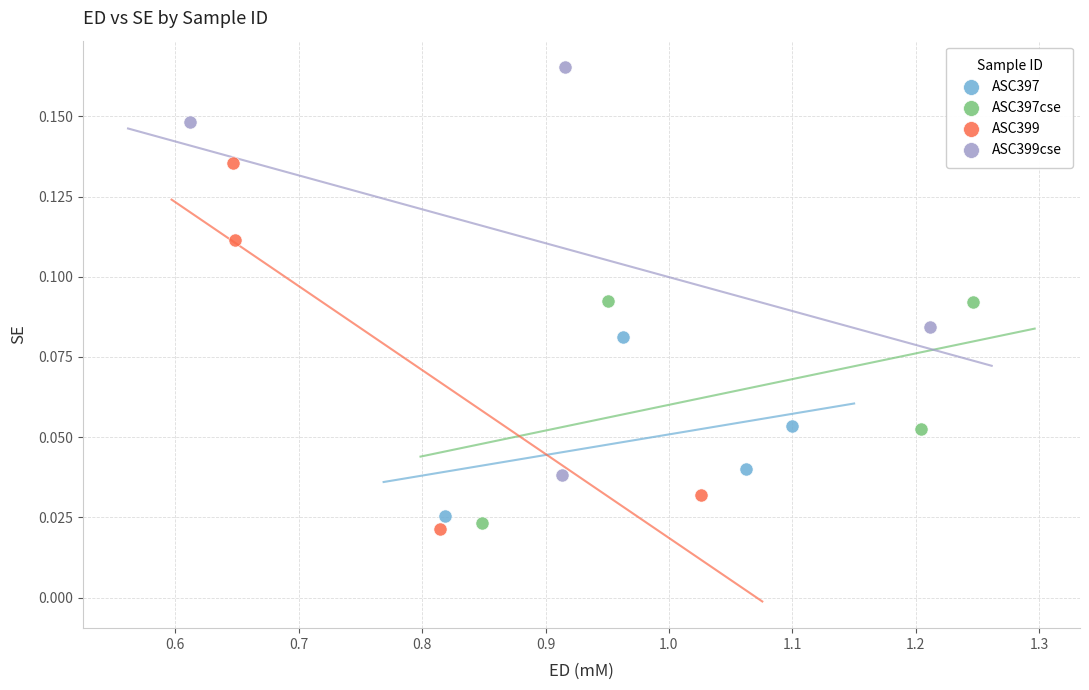

Which series reaches the minimum Y coordinate?

ASC399